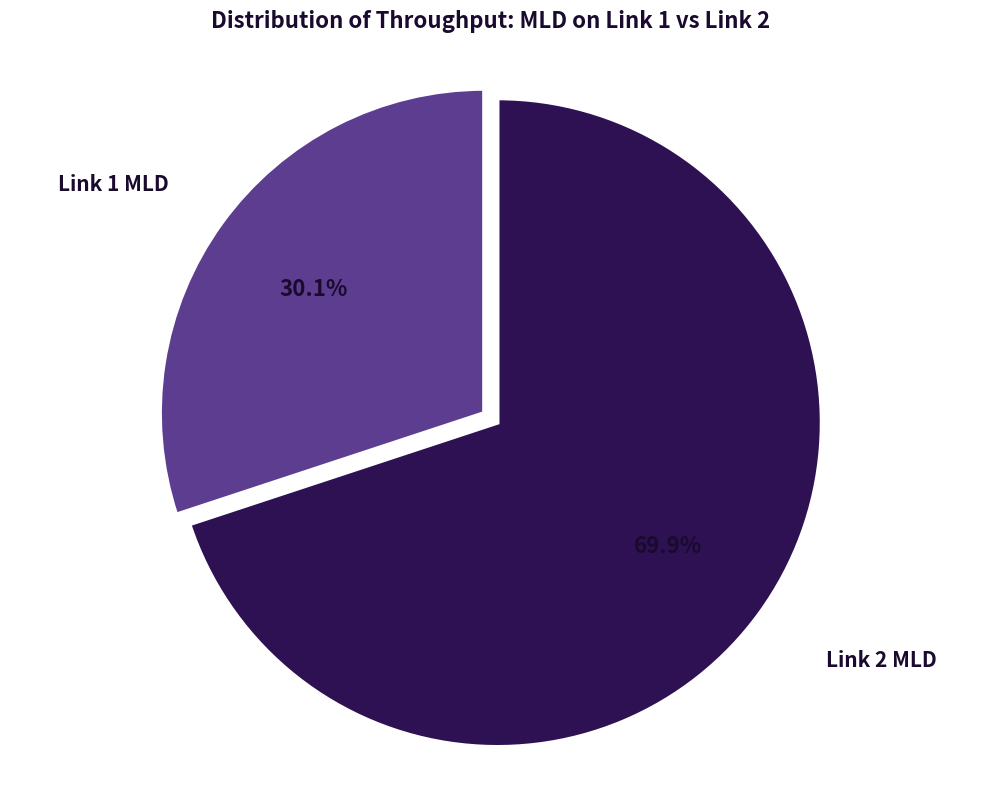

Does any single category account for the majority?

Yes